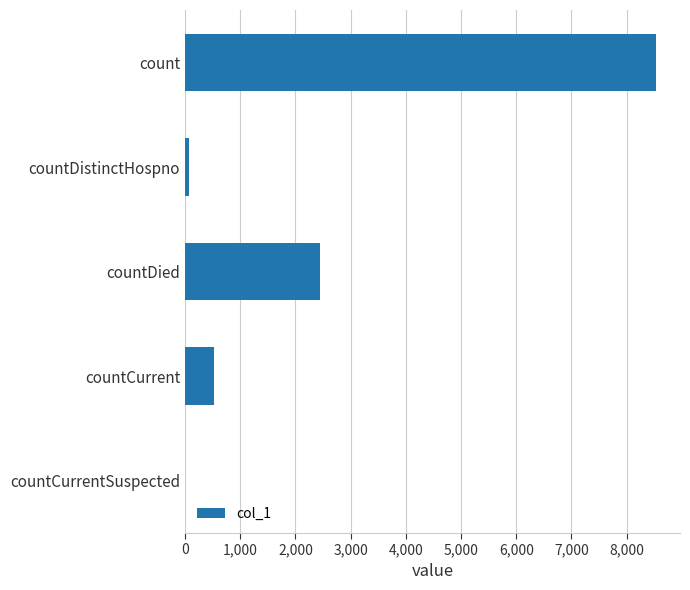

Reading bottom to top, transcribe all the data shown in this chart.

countCurrentSuspected=0	countCurrent=518	countDied=2437	countDistinctHospno=77	count=8540